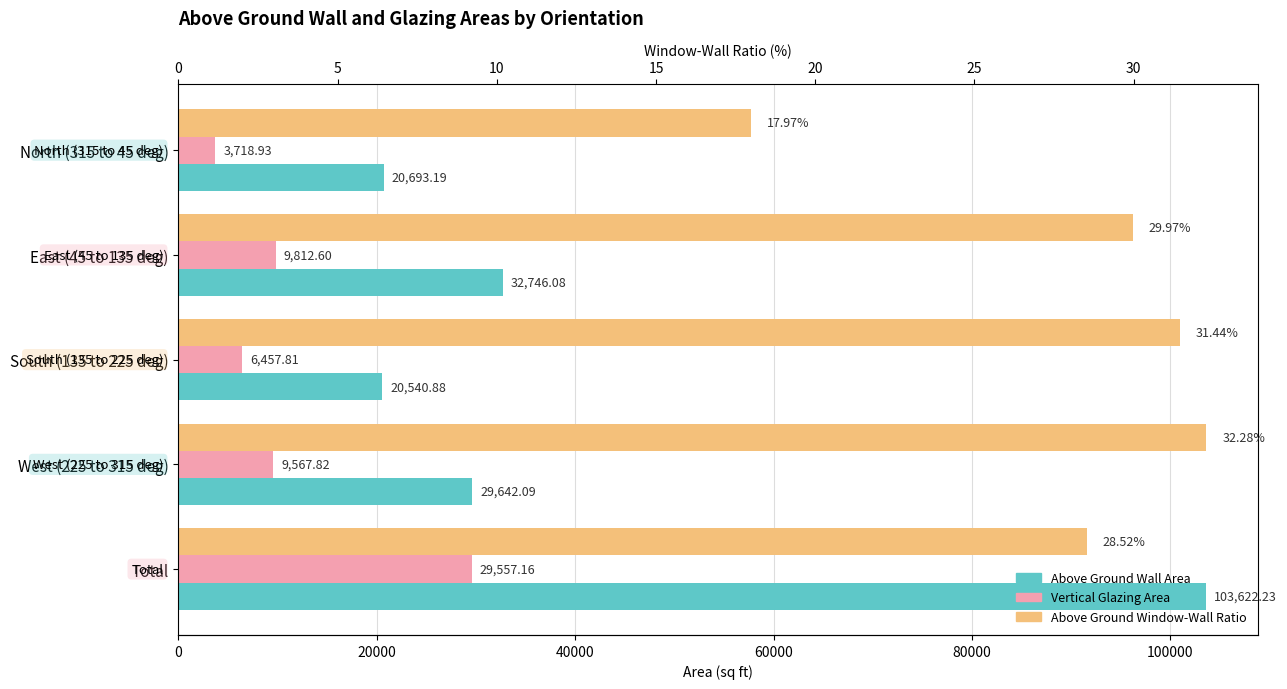

What is the smallest value displayed?

18.0